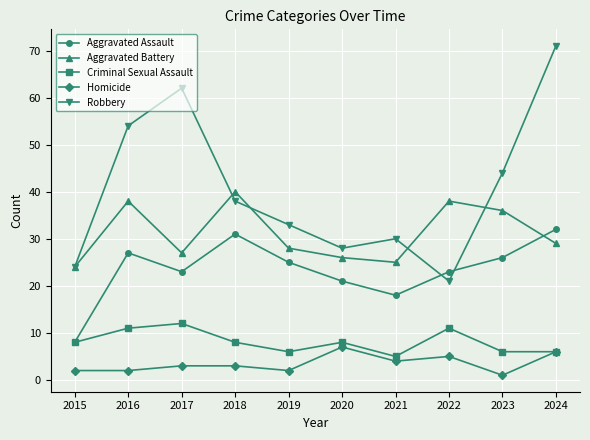

The Aggravated Battery series shows 40 at 2018. True or false?

True